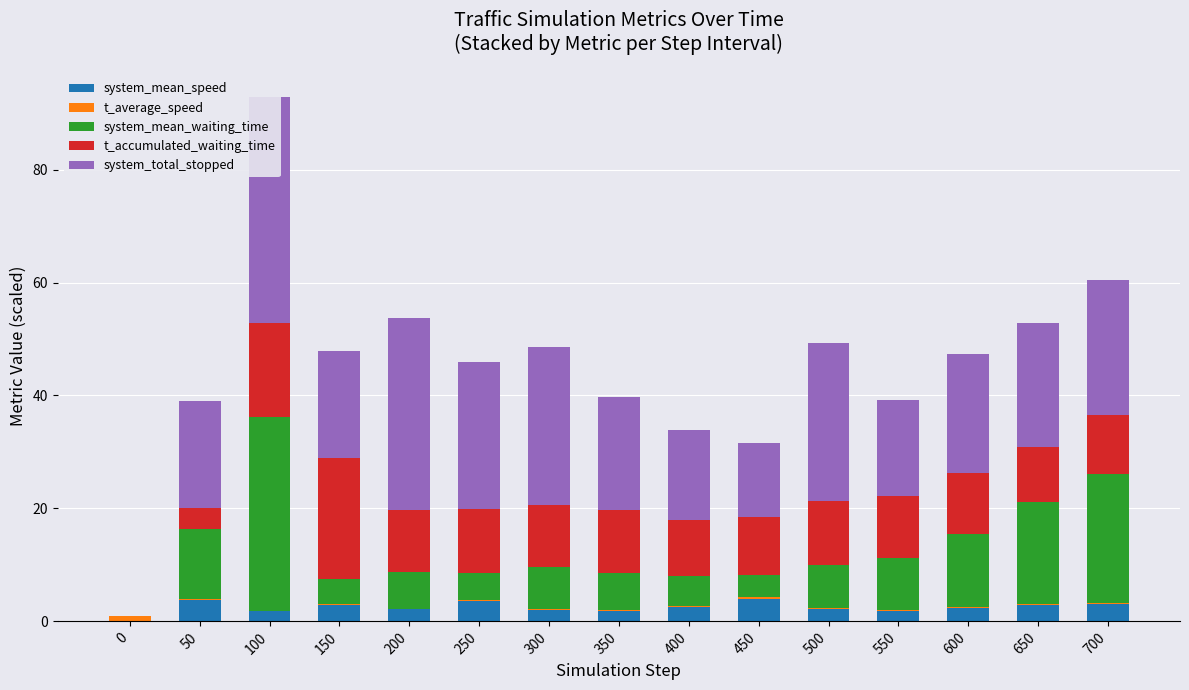

Reading left to right, transcribe all the data shown in this chart.

system_mean_speed: 0.0	3.7	1.8	2.9	2.2	3.6	2.1	1.8	2.5	3.9	2.2	1.9	2.3	2.9	3.1
t_average_speed: 1.0	0.2	0.0	0.2	0.1	0.2	0.1	0.1	0.2	0.3	0.1	0.1	0.2	0.2	0.2
system_mean_waiting_time: 0.0	12.4	34.4	4.5	6.4	4.8	7.5	6.5	5.3	4.0	7.7	9.2	12.9	17.9	22.8
t_accumulated_waiting_time: 0.0	3.7	16.5	21.3	11.1	11.2	10.8	11.2	9.9	10.3	11.3	11.1	10.8	9.9	10.3
system_total_stopped: 0.0	19.0	40.0	19.0	34.0	26.0	28.0	20.0	16.0	13.0	28.0	17.0	21.0	22.0	24.0